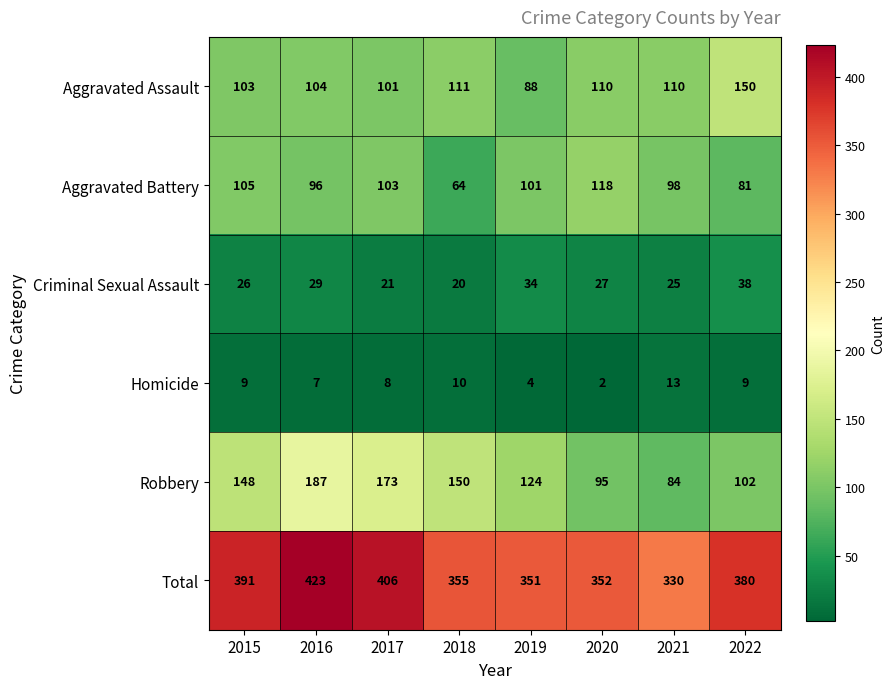

True or false: Total has a value of 725 at 2016.

False